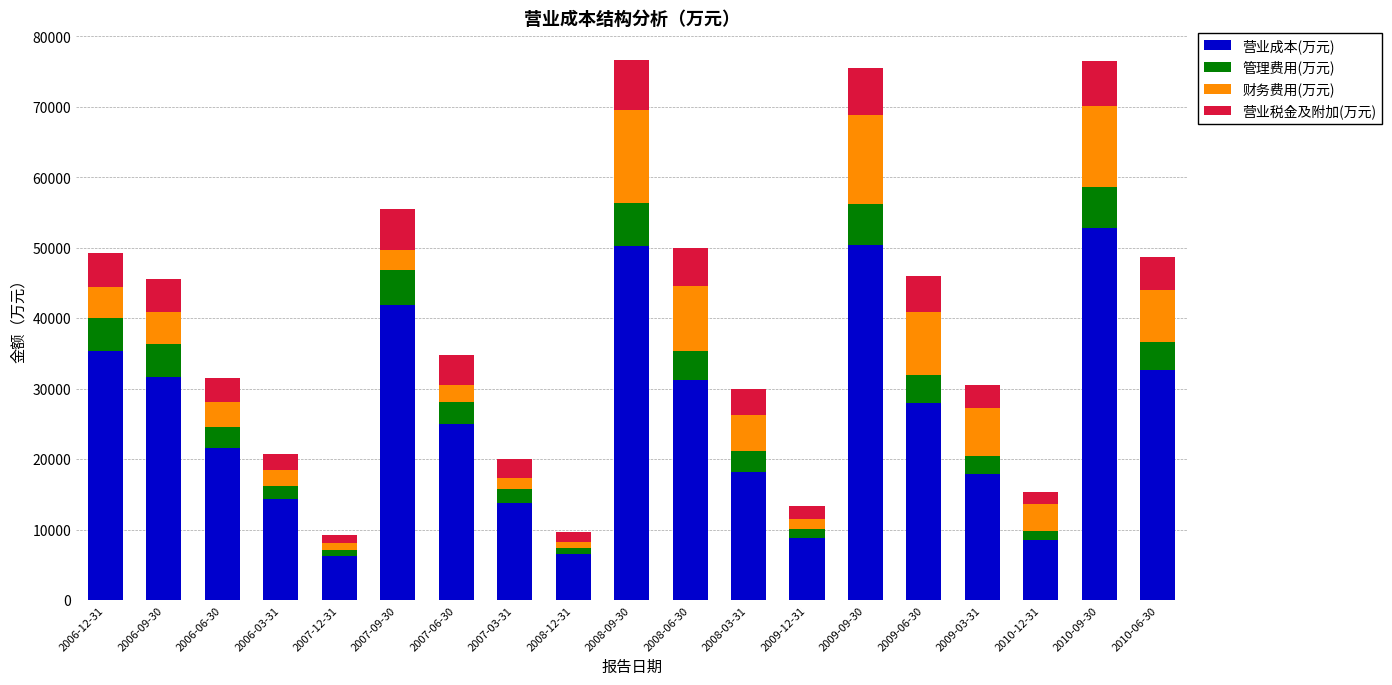

Which category has the highest value in the 营业成本(万元) series?

2010-09-30